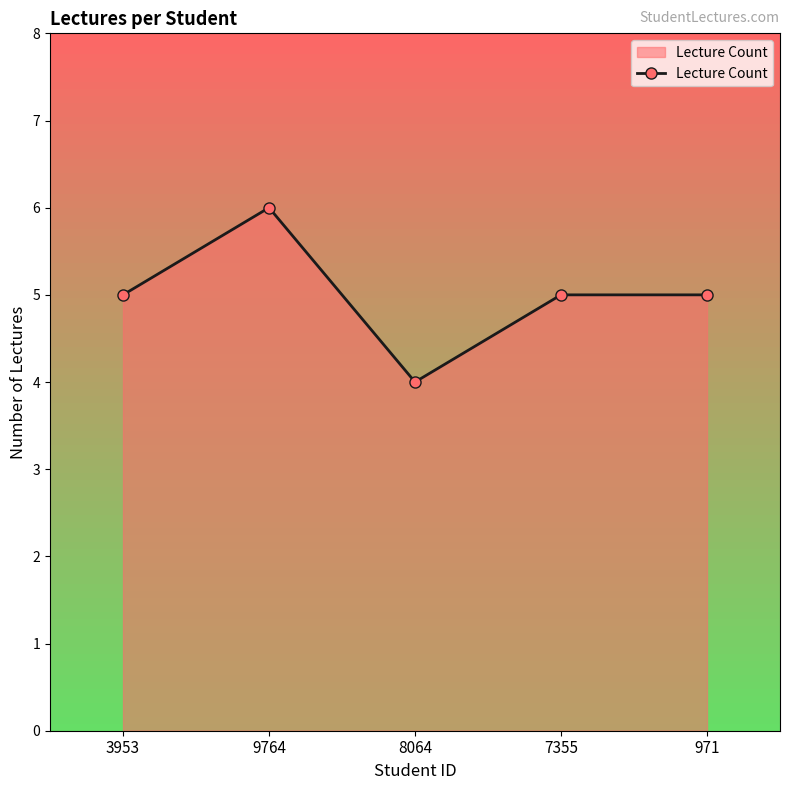

Where is the first local minimum?

8064